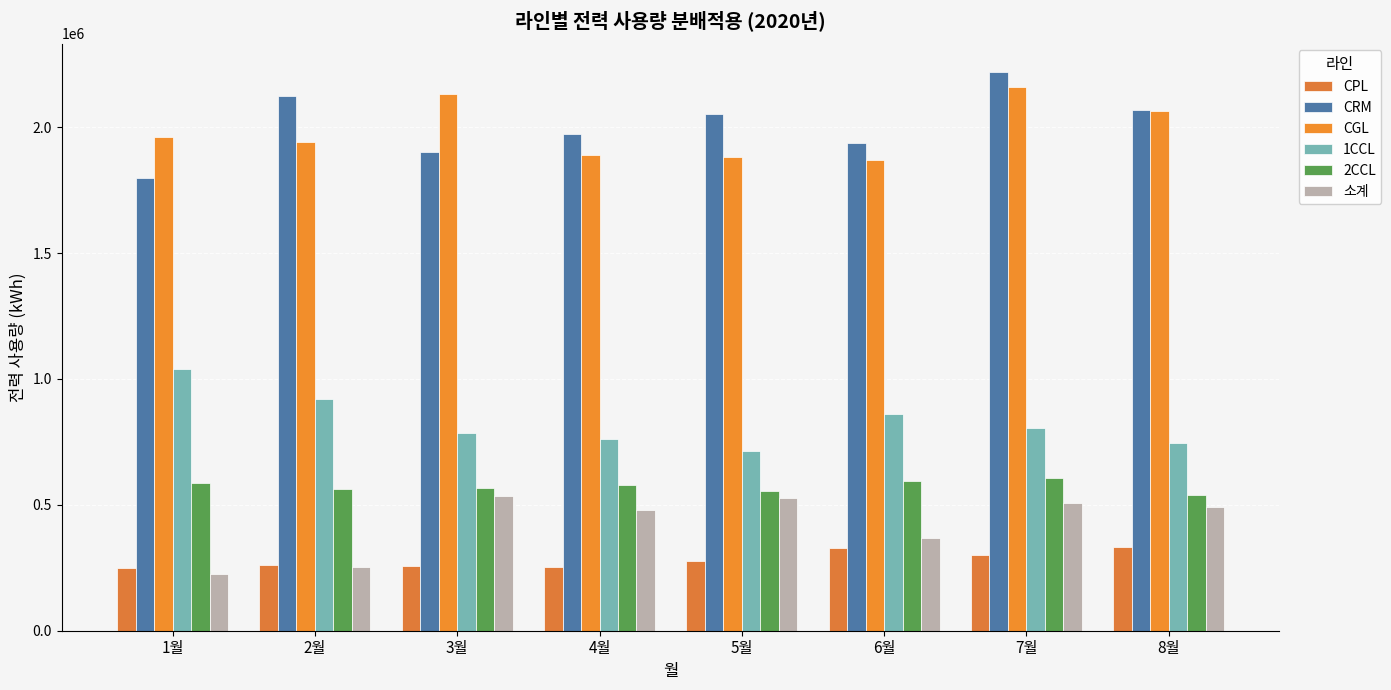

What position from the left is 1월?

1